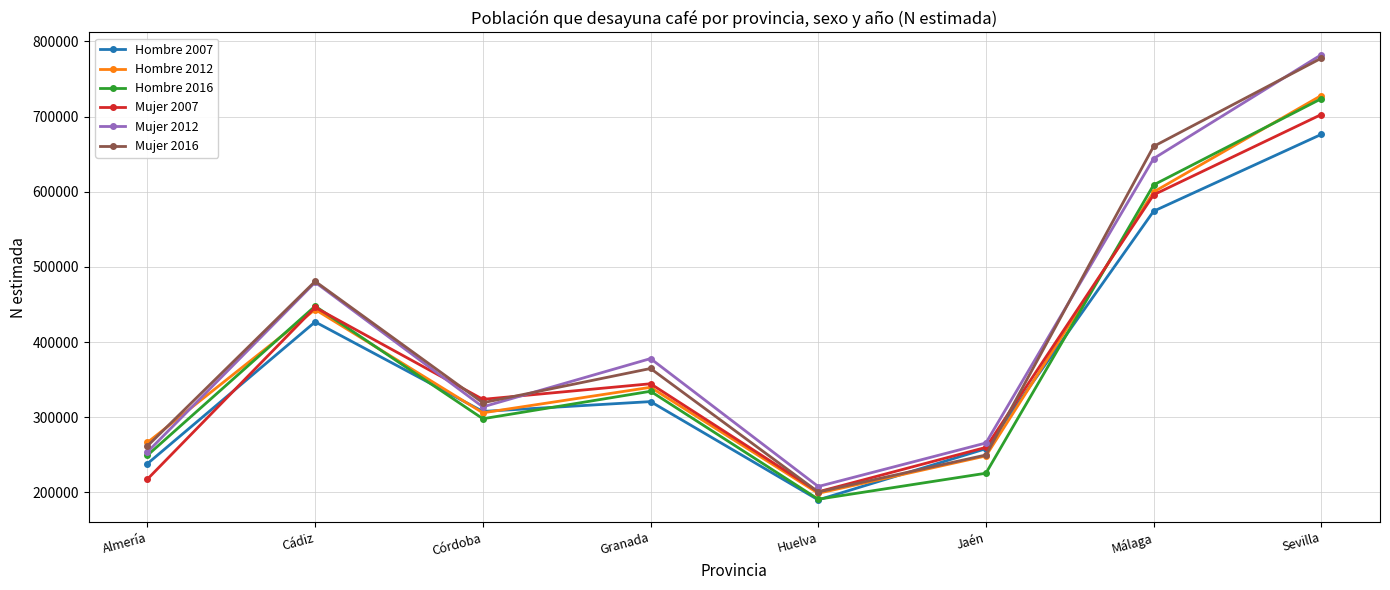

Is this an area chart (filled region under the line)?

No